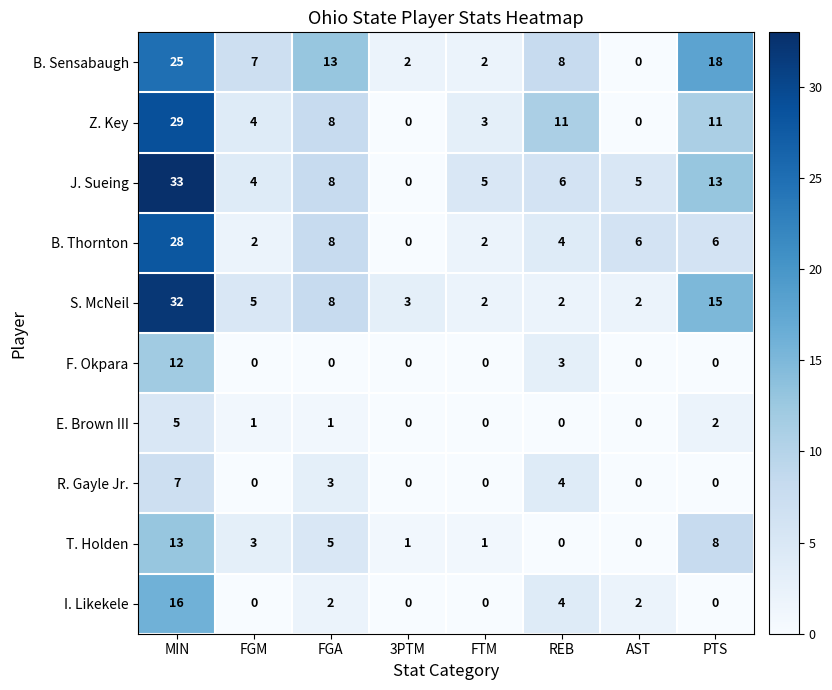

What is the total value across all series at MIN?

200